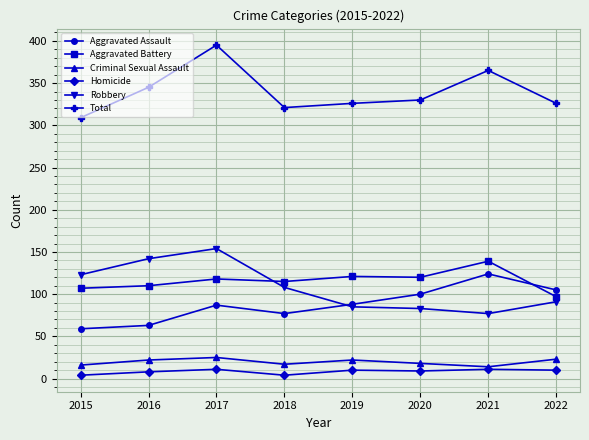

What is the maximum value shown in the chart?

395